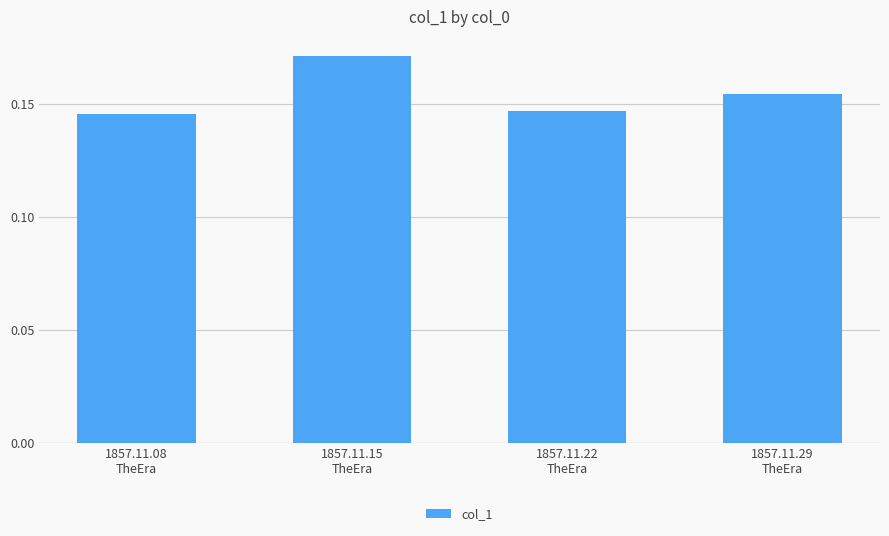

What is the sum of all values?

0.6